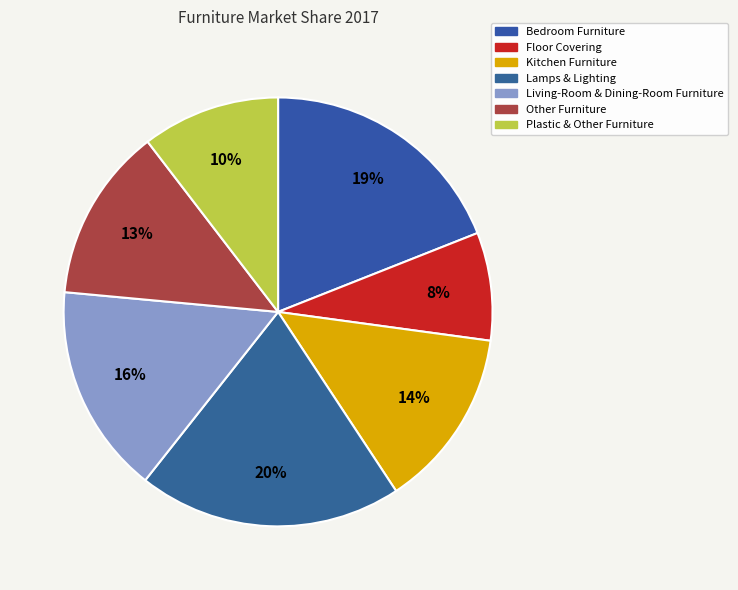

What is the total percentage of Floor Covering and Other Furniture?

21.3%